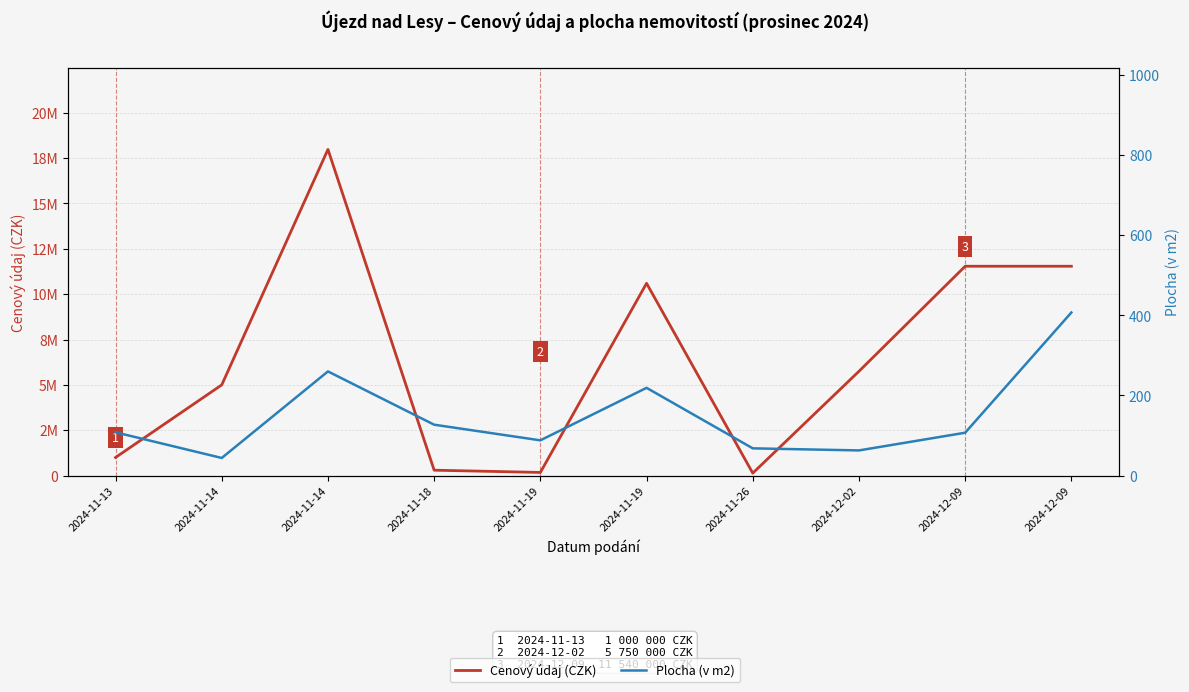

What is the difference between the maximum and minimum values in the Plocha (v m2) series?

363.0